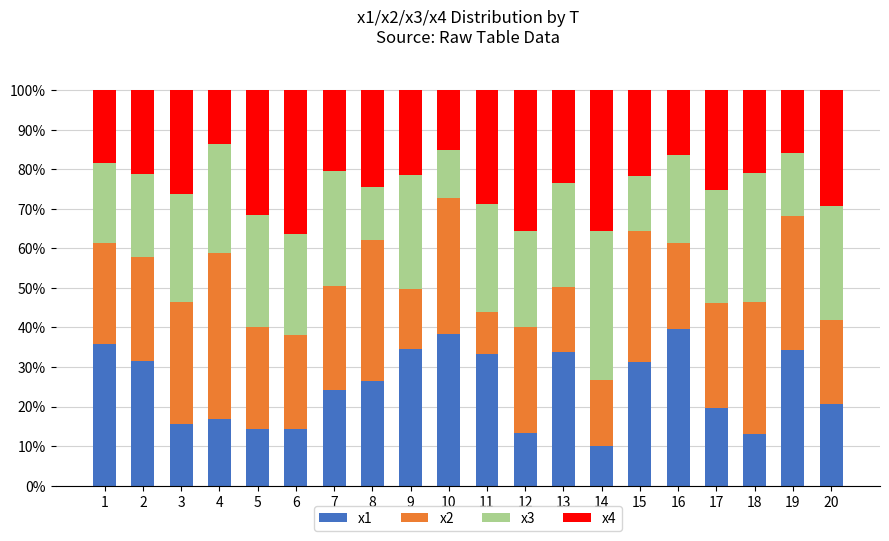

What is the lowest value of the x1 series?

10.1